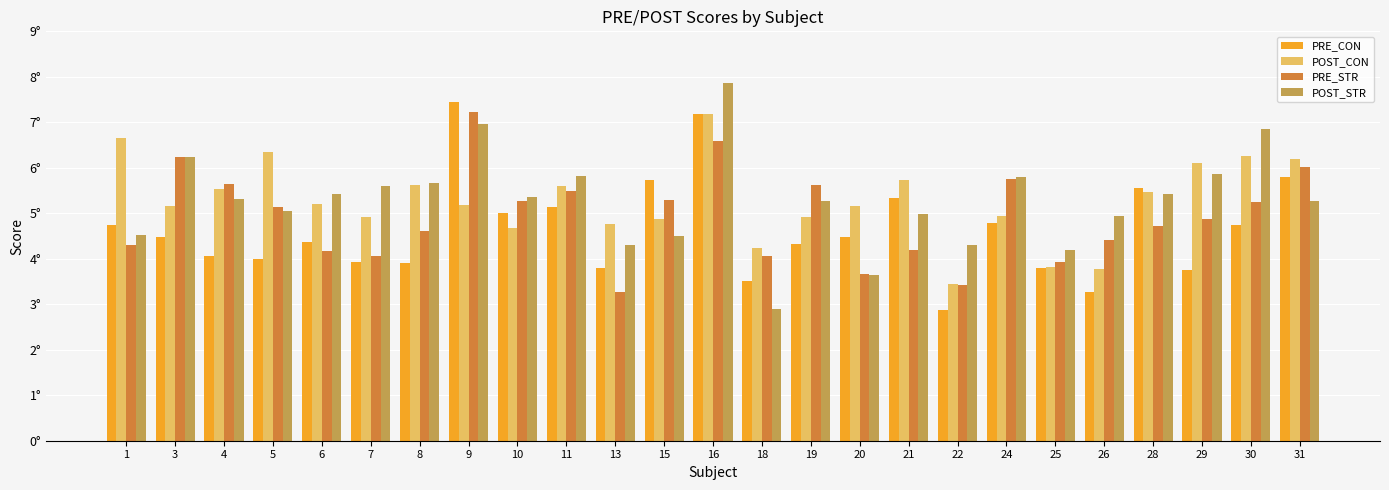

What are all the series names shown in the legend?

PRE_CON, POST_CON, PRE_STR, POST_STR